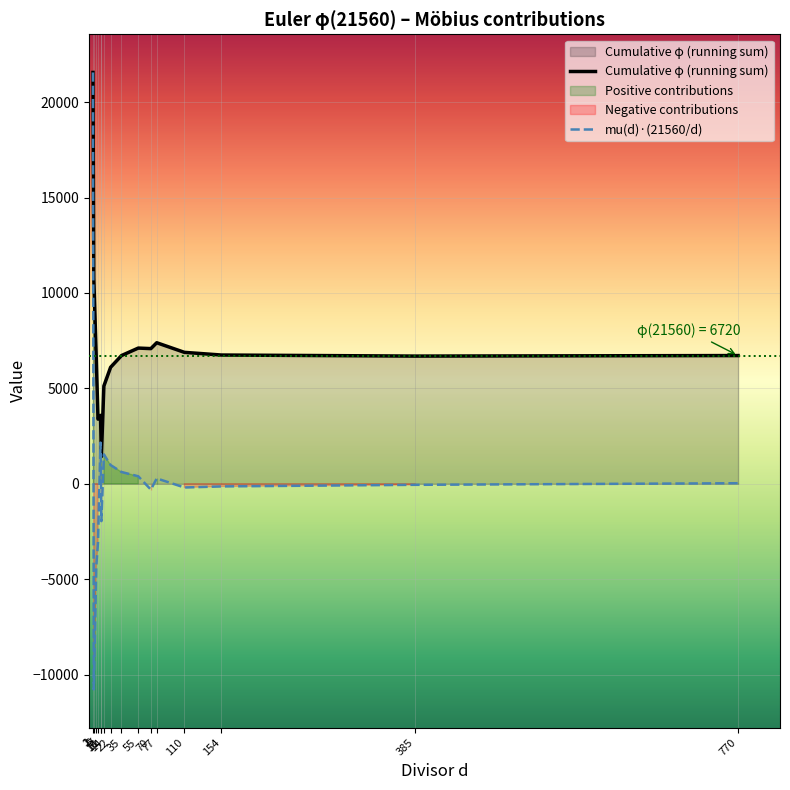

At which label does Cumulative φ (running sum) reach its minimum?

11